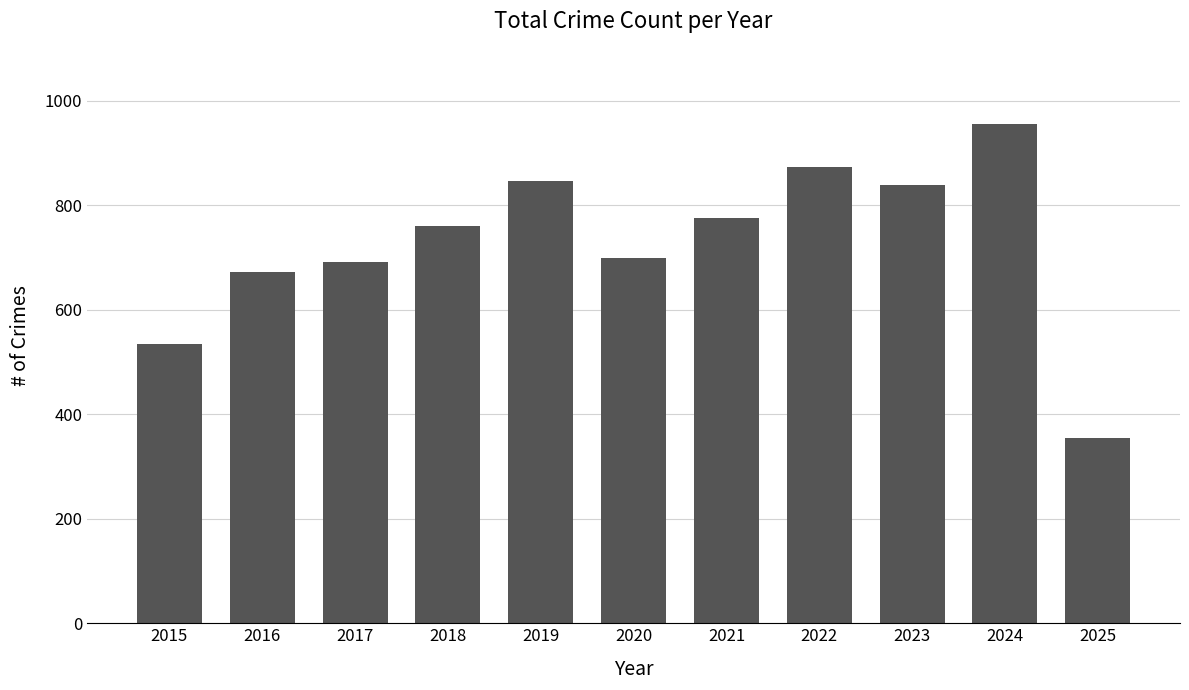

At which category does the chart reach its minimum across all series?

2025